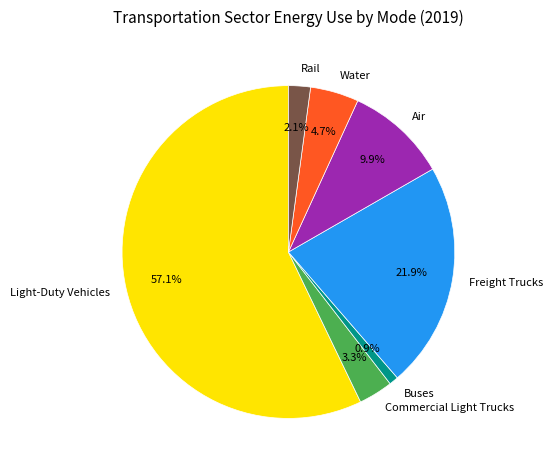

Which has a higher value, Air or Freight Trucks?

Freight Trucks